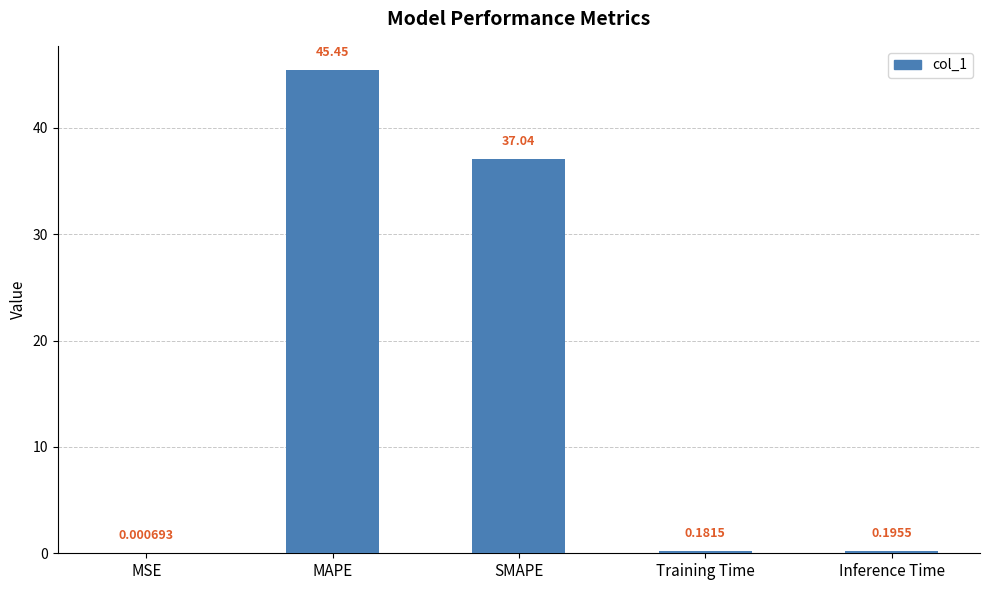

At which label is the value closest to 22?

SMAPE